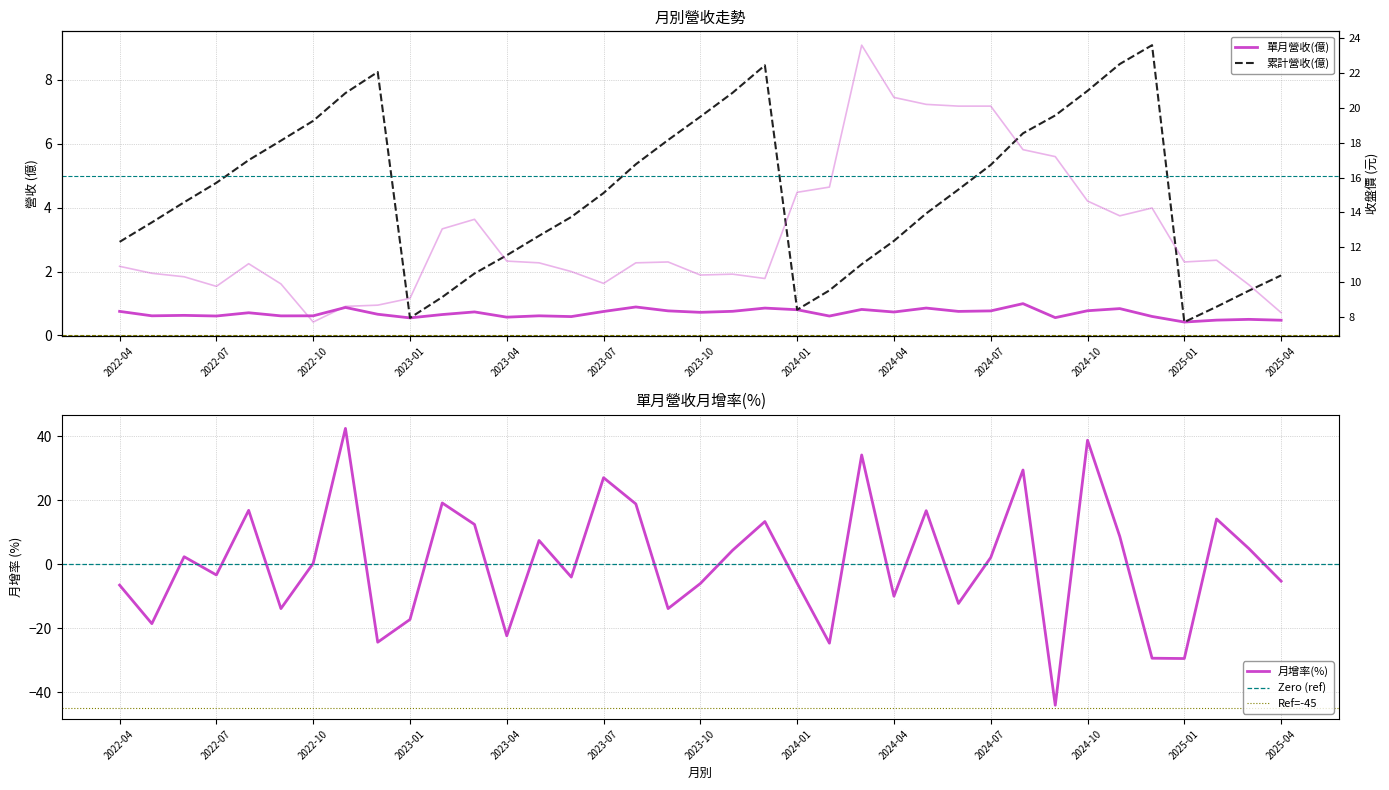

What is the total value across all series at 2023-06?

10.9